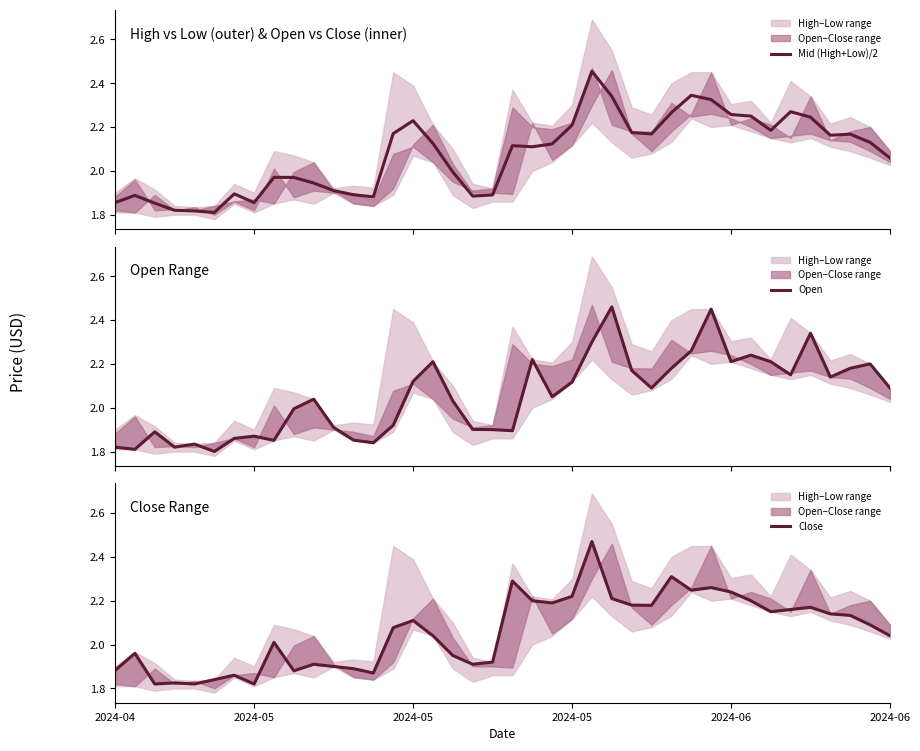

Which series has the largest range (max minus min)?

Open